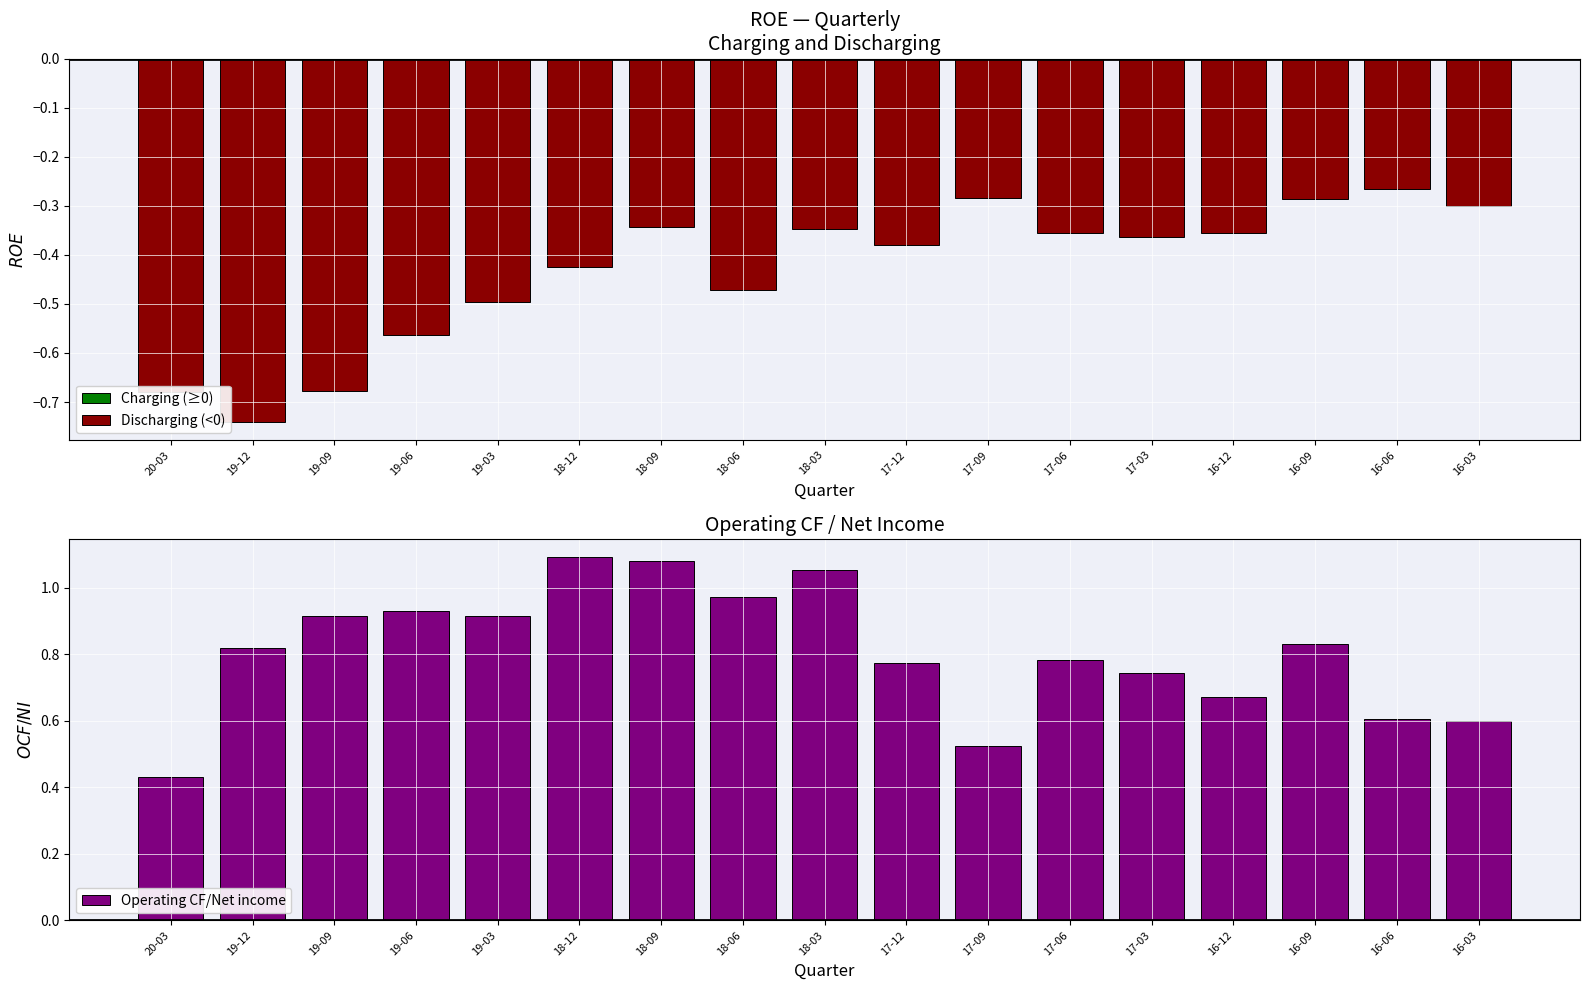

Which has a higher value, 18-12 or 19-09?

18-12